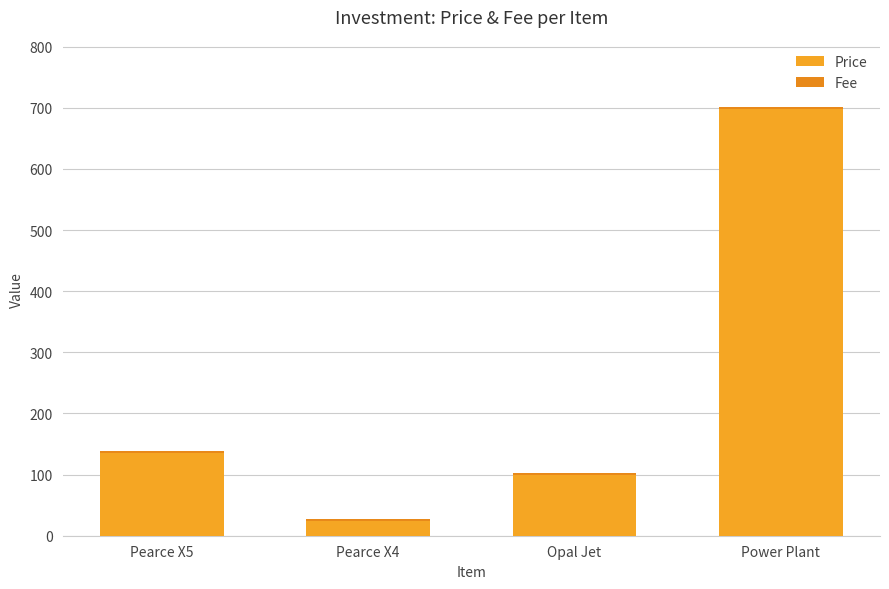

The Price series shows 6.4 at Pearce X4. True or false?

False